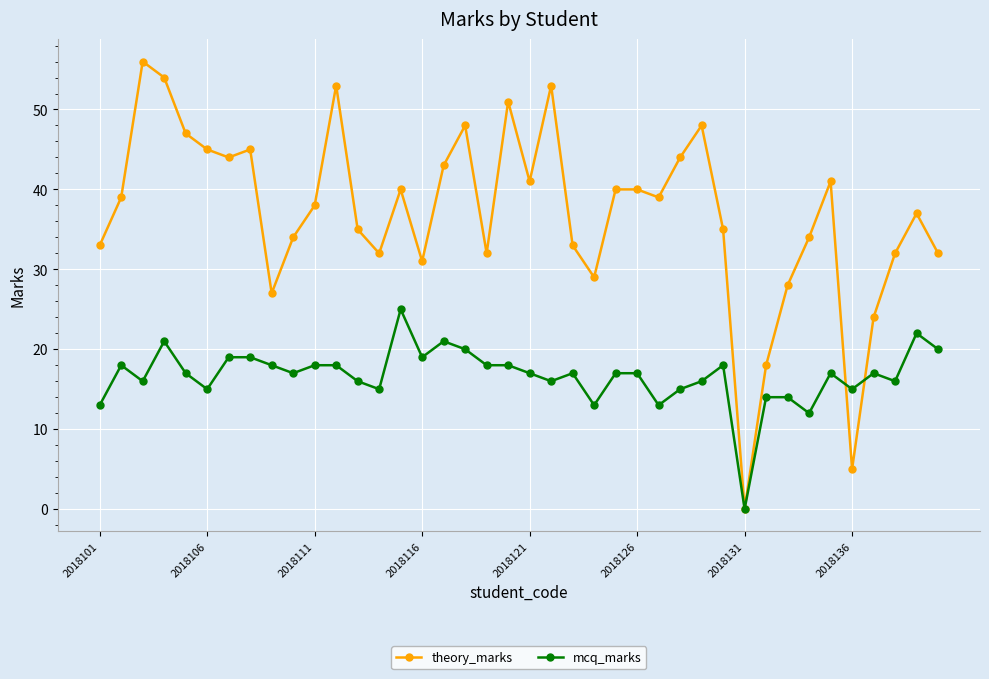

Rank the series by their maximum value, from highest to lowest.

theory_marks, mcq_marks